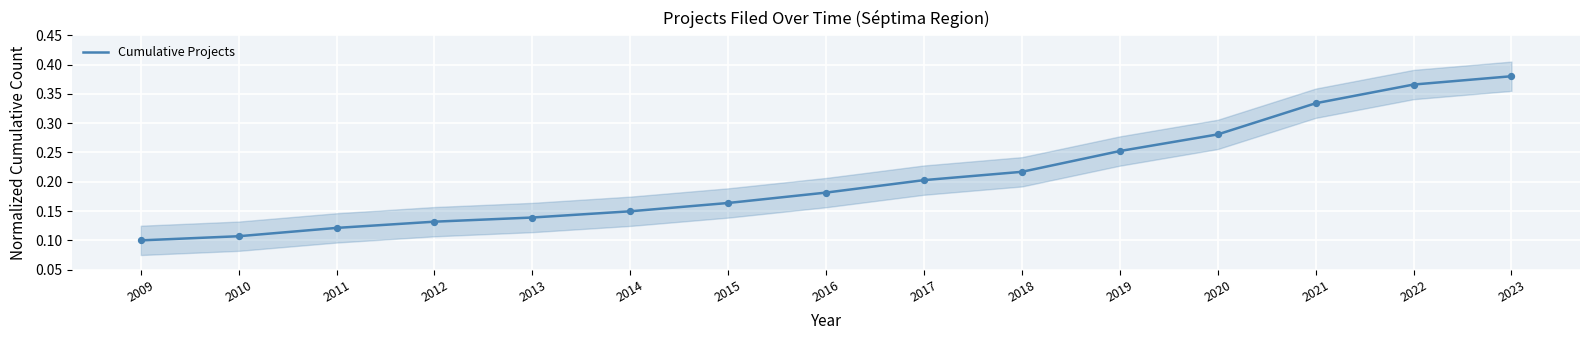

Between 2010 and 2009, which is larger?

2010